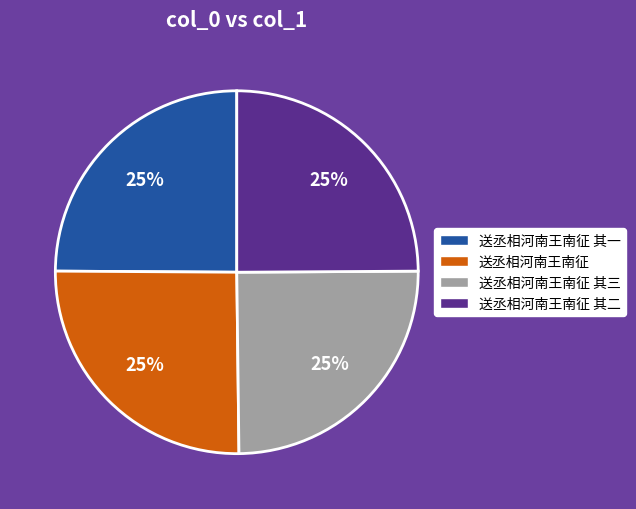

Does 送丞相河南王南征 account for over 50% of the chart?

No